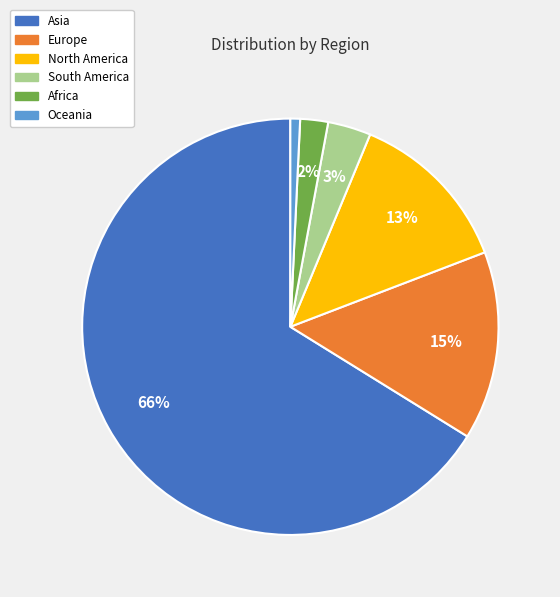

To the nearest percent, what portion does Asia represent?

66%